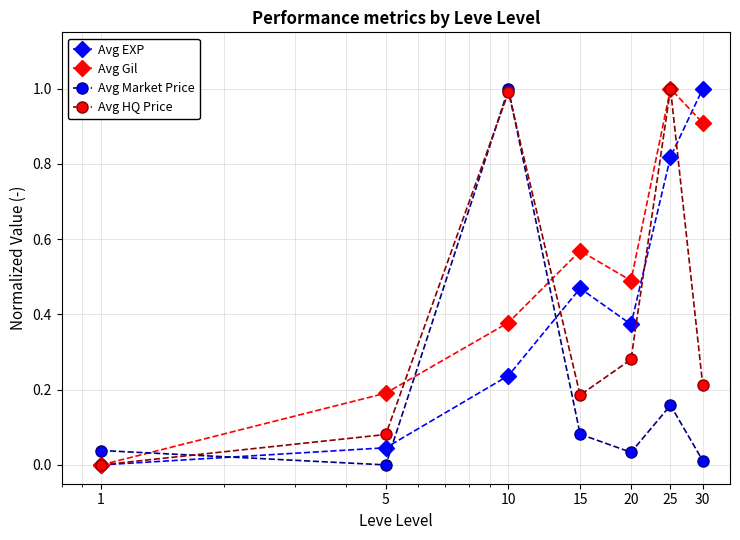

True or false: Avg Gil has more than 1 interior local peaks.

True